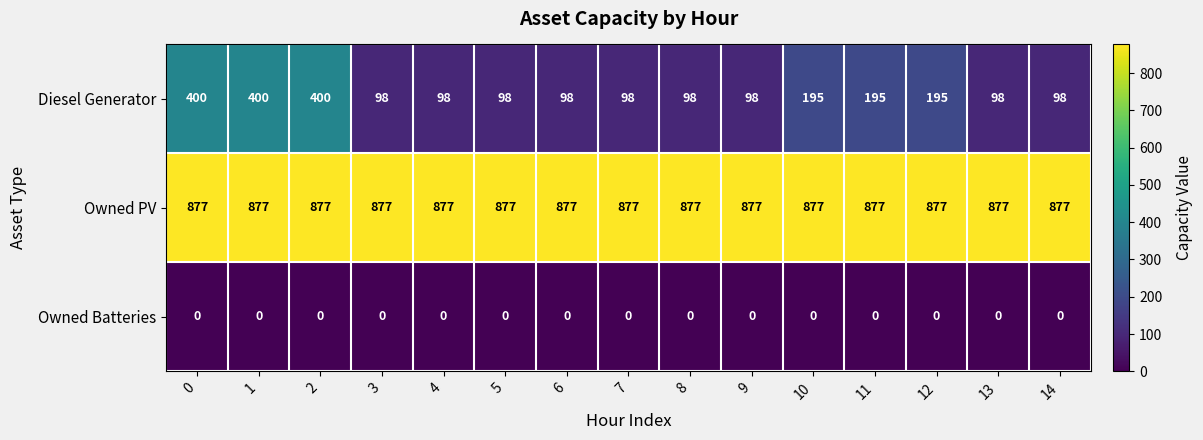

List the series in order of their overall mean, highest first.

Owned PV, Diesel Generator, Owned Batteries